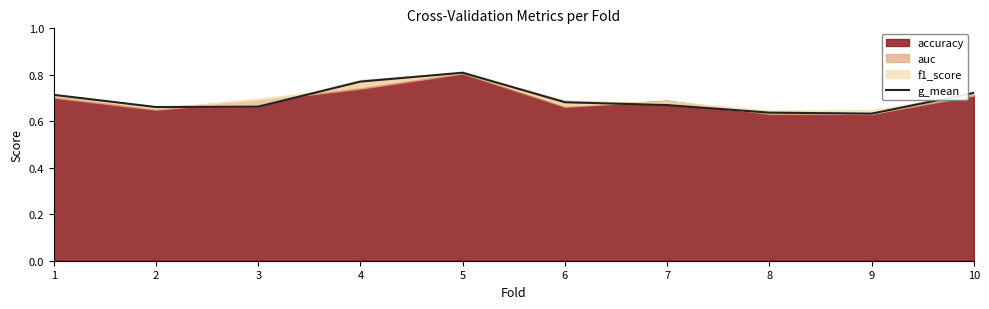

What is the sum of all values?

7.0